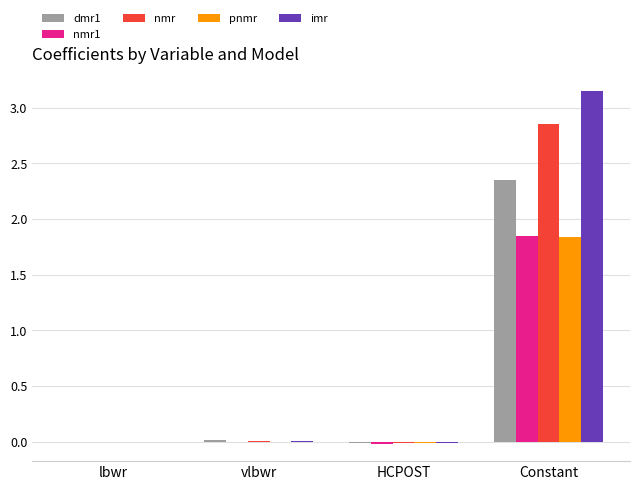

Is it true that nmr equals 1.4 at Constant?

False